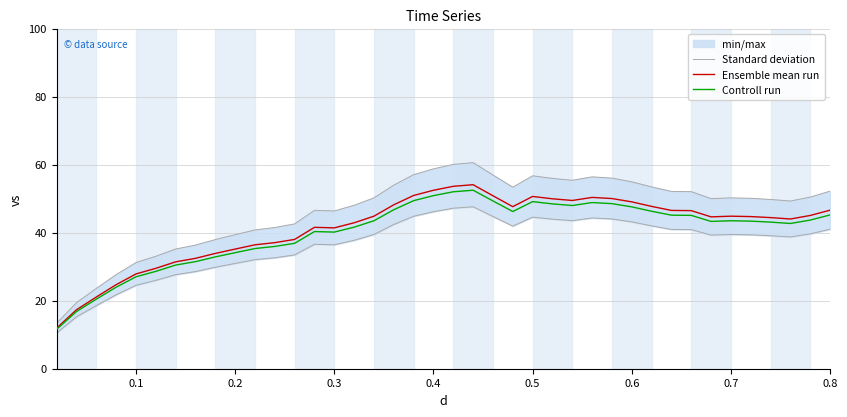

What is the highest value of the Ensemble mean run series?

54.1